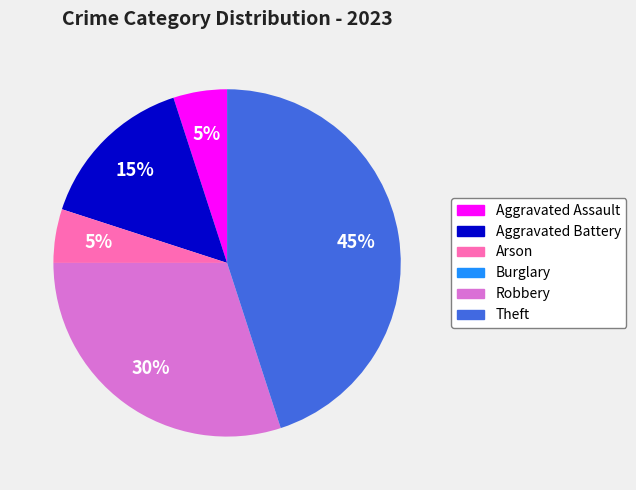

What percentage is the Arson slice, to the nearest percent?

5%